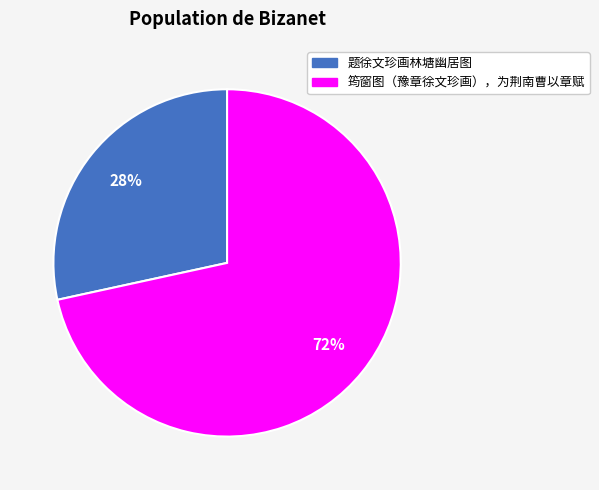

Rank the categories by value from lowest to highest.

题徐文珍画林塘幽居图, 筠窗图（豫章徐文珍画），为荆南曹以章赋